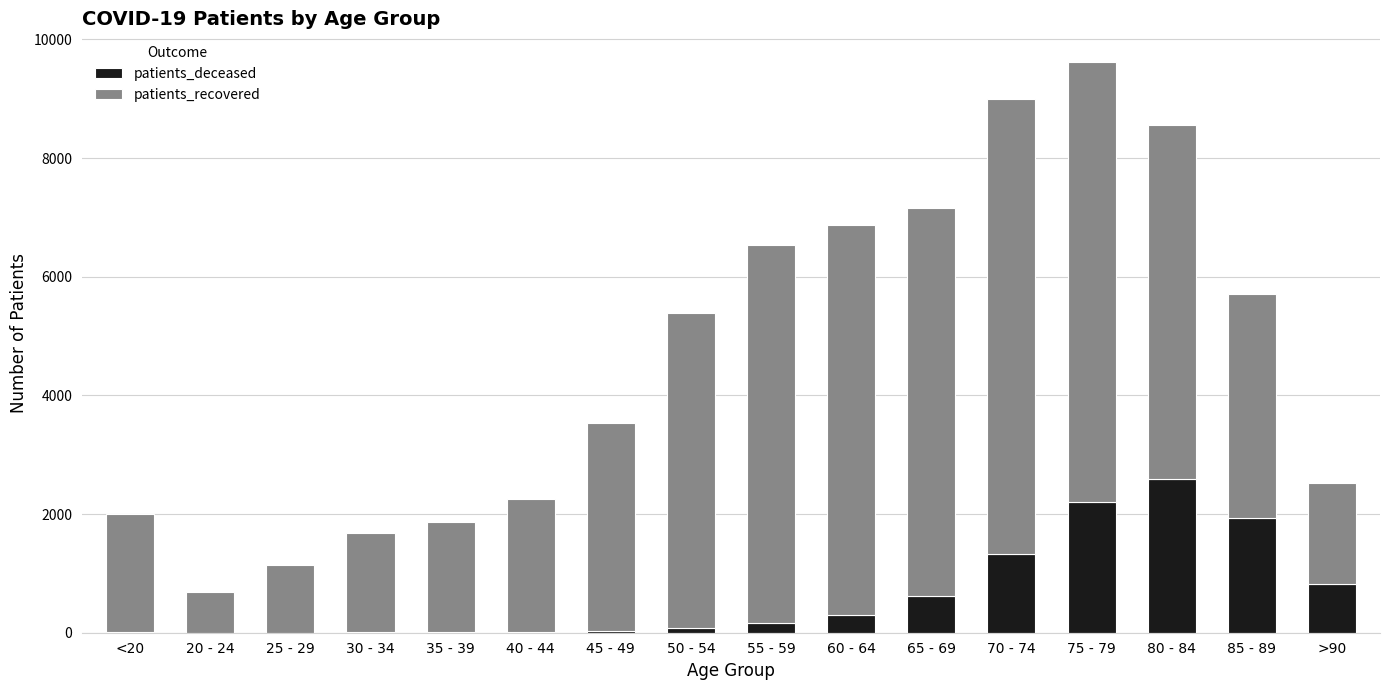

At which category is the sum across all series the highest?

75 - 79